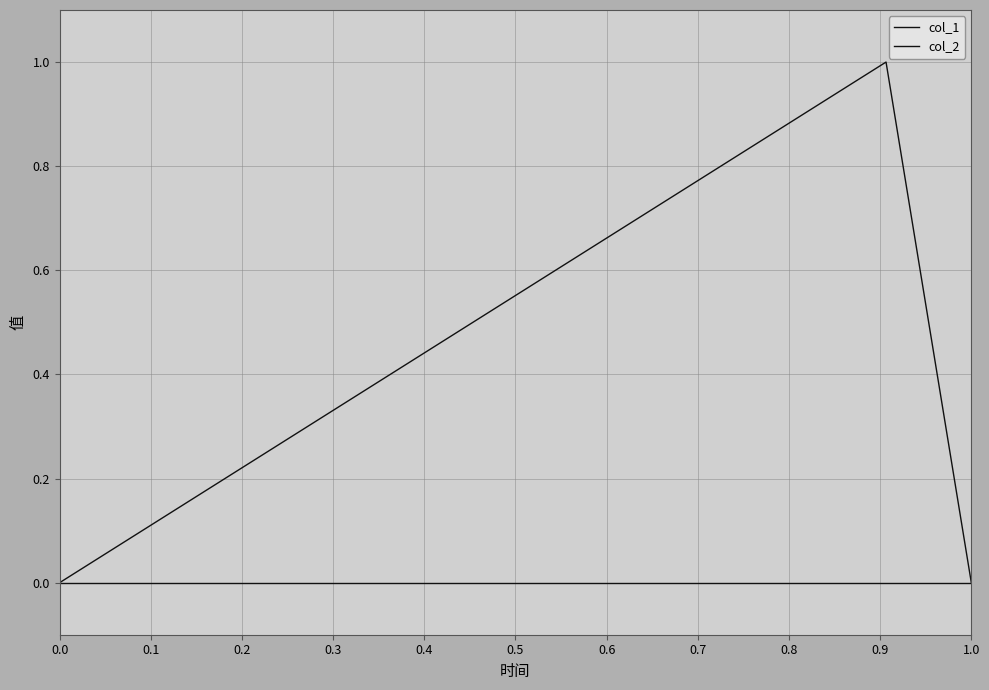

Which series has the largest total across all categories?

col_1